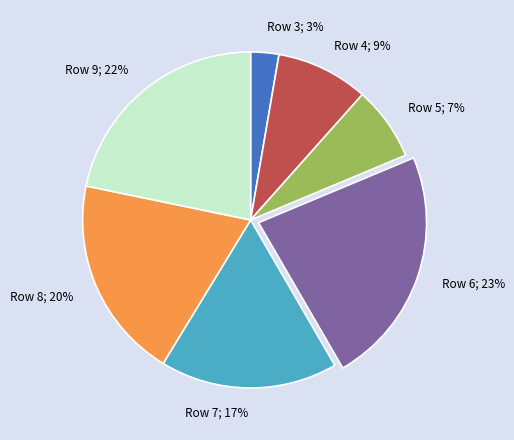

The Row 4; 9% slice represents 24% of the pie. True or false?

False